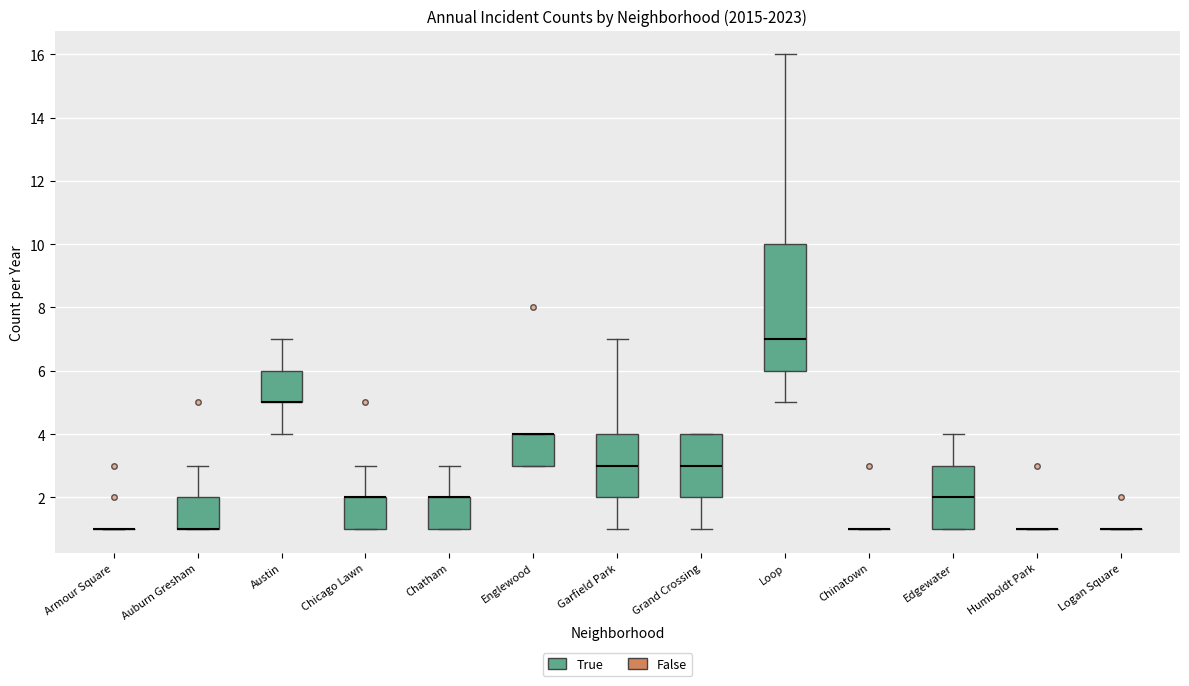

Reading left to right, read every box against the y-axis: the position of its median line, the range the box covers, and the ends of its whiskers. The values are not printed on the chart, so give them approximately, as read against the axis.

Armour Square: box collapsed to a line at 1, whiskers 1 to 1
Auburn Gresham: median 1 (drawn on the box's lower edge), box 1 to 2, whiskers 1 to 3
Austin: median 5 (drawn on the box's lower edge), box 5 to 6, whiskers 4 to 7
Chicago Lawn: median 2 (drawn on the box's upper edge), box 1 to 2, whiskers 1 to 3
Chatham: median 2 (drawn on the box's upper edge), box 1 to 2, whiskers 1 to 3
Englewood: median 4 (drawn on the box's upper edge), box 3 to 4, whiskers 3 to 4
Garfield Park: median 3, box 2 to 4, whiskers 1 to 7
Grand Crossing: median 3, box 2 to 4, whiskers 1 to 4
Loop: median 7, box 6 to 10, whiskers 5 to 16
Chinatown: box collapsed to a line at 1, whiskers 1 to 1
Edgewater: median 2, box 1 to 3, whiskers 1 to 4
Humboldt Park: box collapsed to a line at 1, whiskers 1 to 1
Logan Square: box collapsed to a line at 1, whiskers 1 to 1